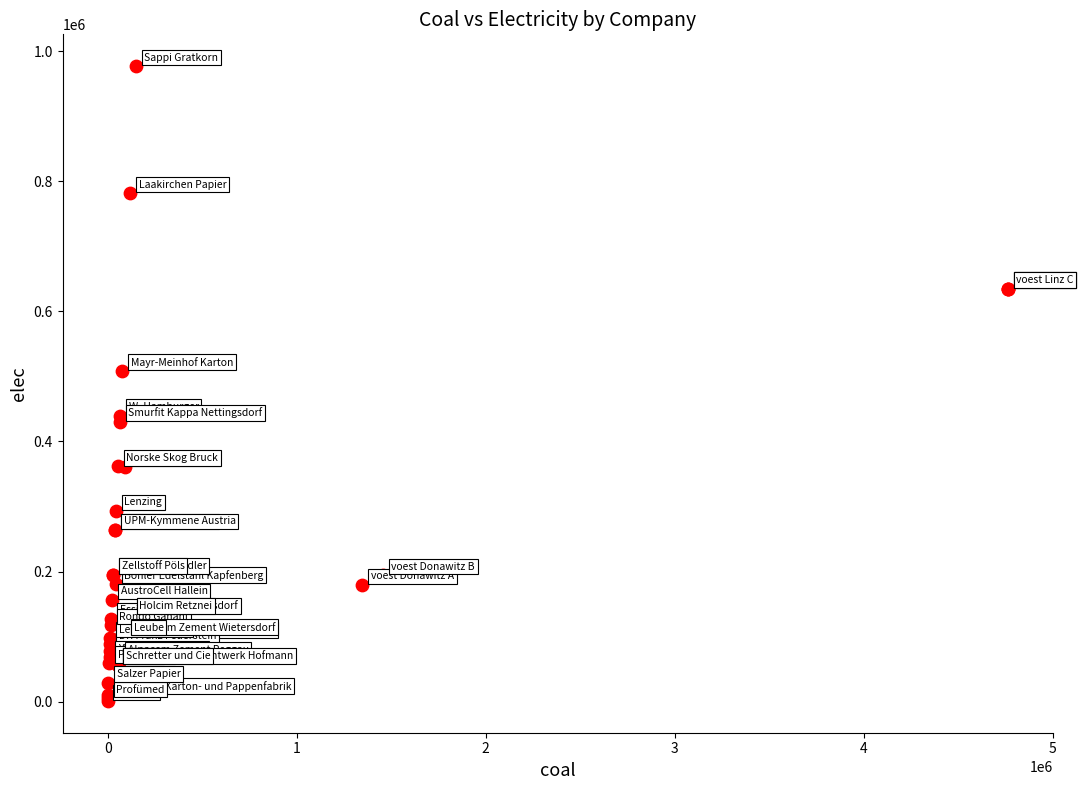

What Y value in the scatter plot is closest to 489071?

508126.7